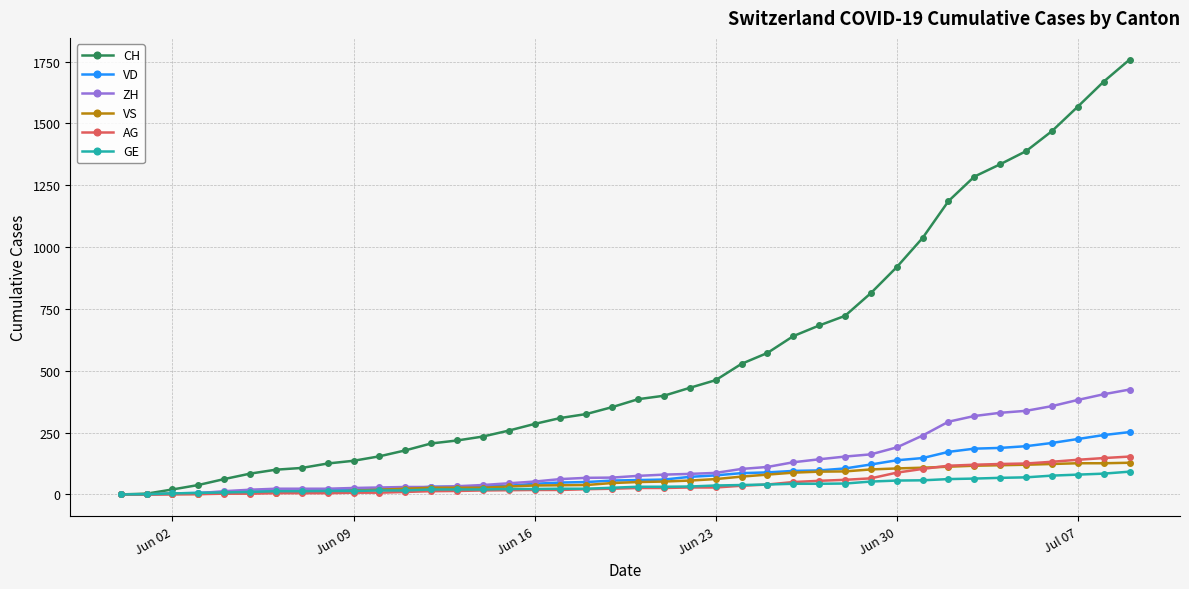

What is the highest value of the GE series?

92